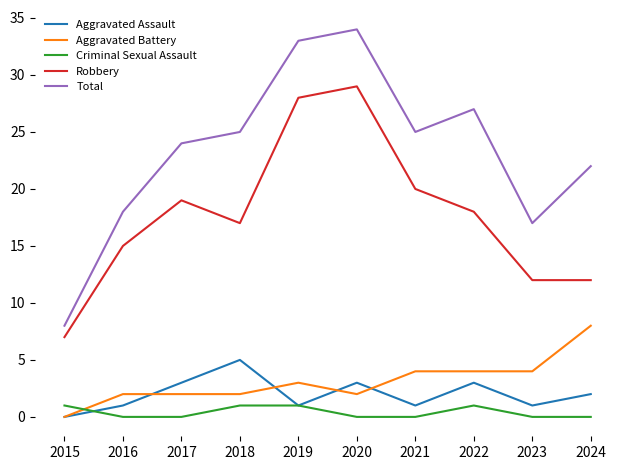

At how many categories does at least one series exceed 26?

3